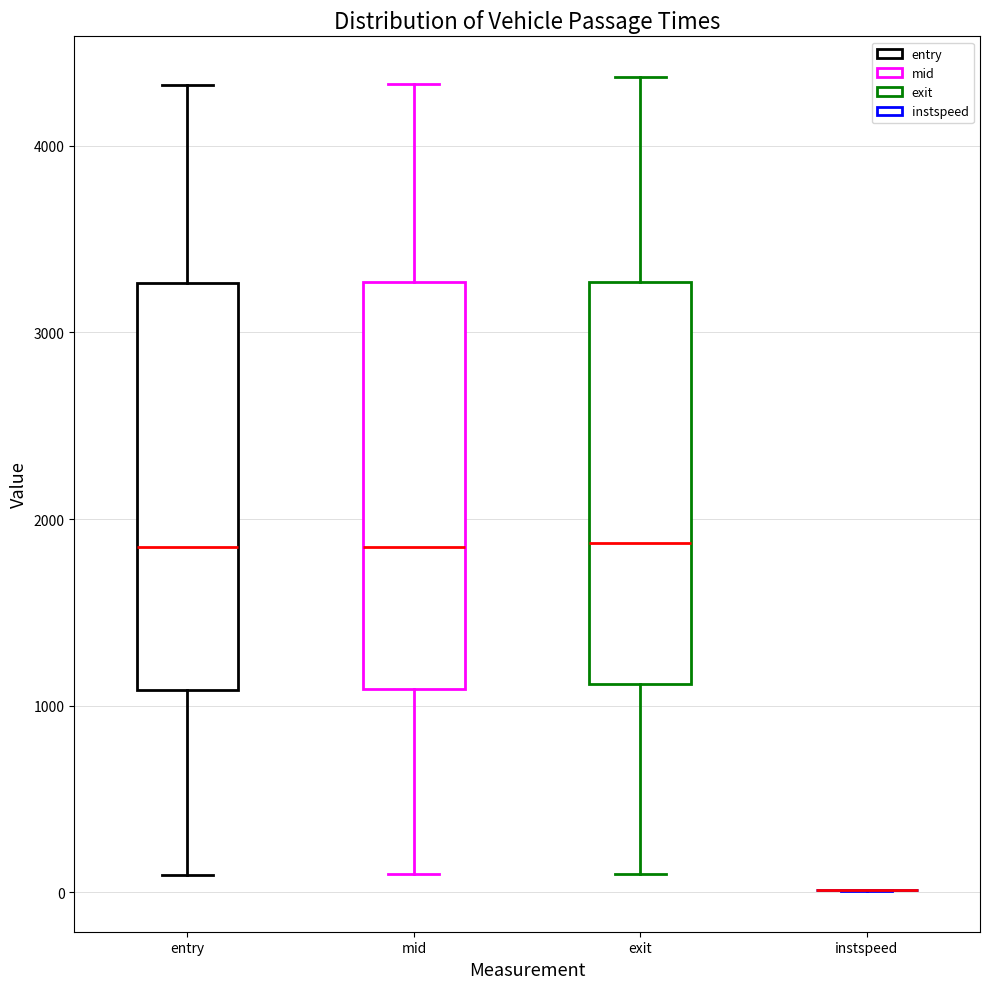

Reading left to right, transcribe this box plot: for each box, give where its median line is, the range the box spans, and where its two whiskers end, as read against the y-axis. The values are not printed on the chart, so give them approximately, as read against the axis.

entry: median 1800, box 1100 to 3300, whiskers 100 to 4300
mid: median 1900, box 1100 to 3300, whiskers 100 to 4300
exit: median 1900, box 1100 to 3300, whiskers 100 to 4400
instspeed: box collapsed to a line at 0, whiskers 0 to 0